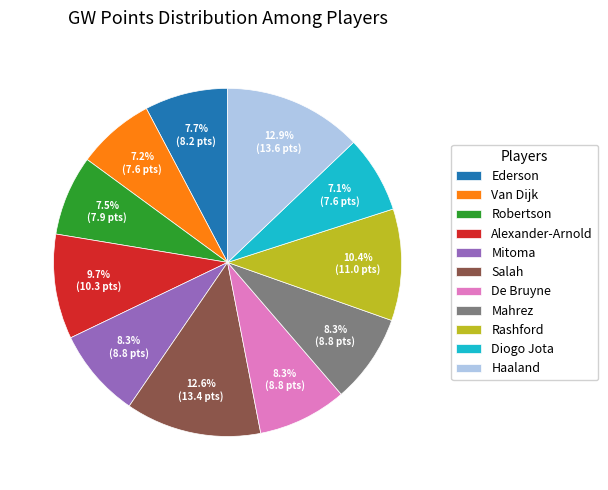

Is Robertson the majority of the pie?

No